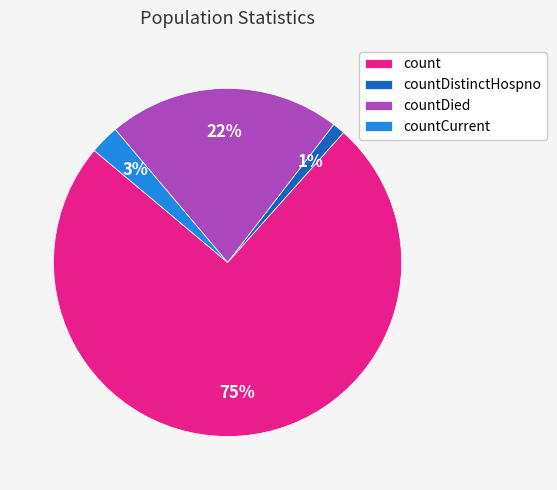

Between count and countDied, which is larger?

count